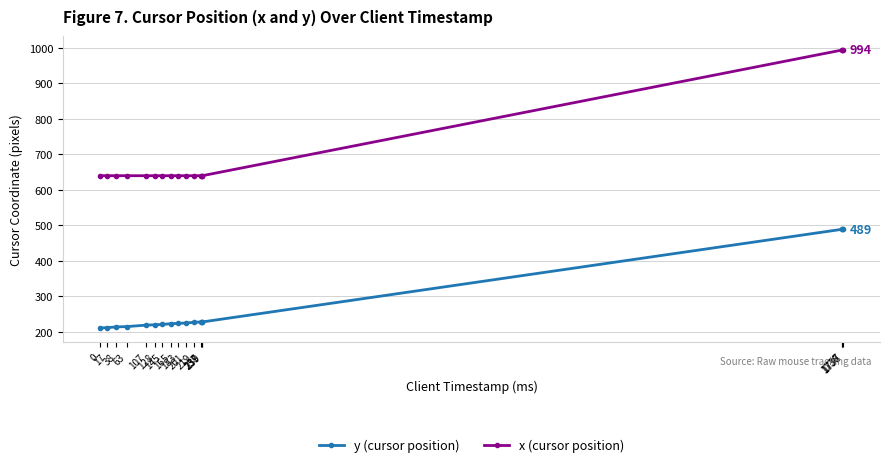

What is the value of the x (cursor position) point at the 15th from the left?

994